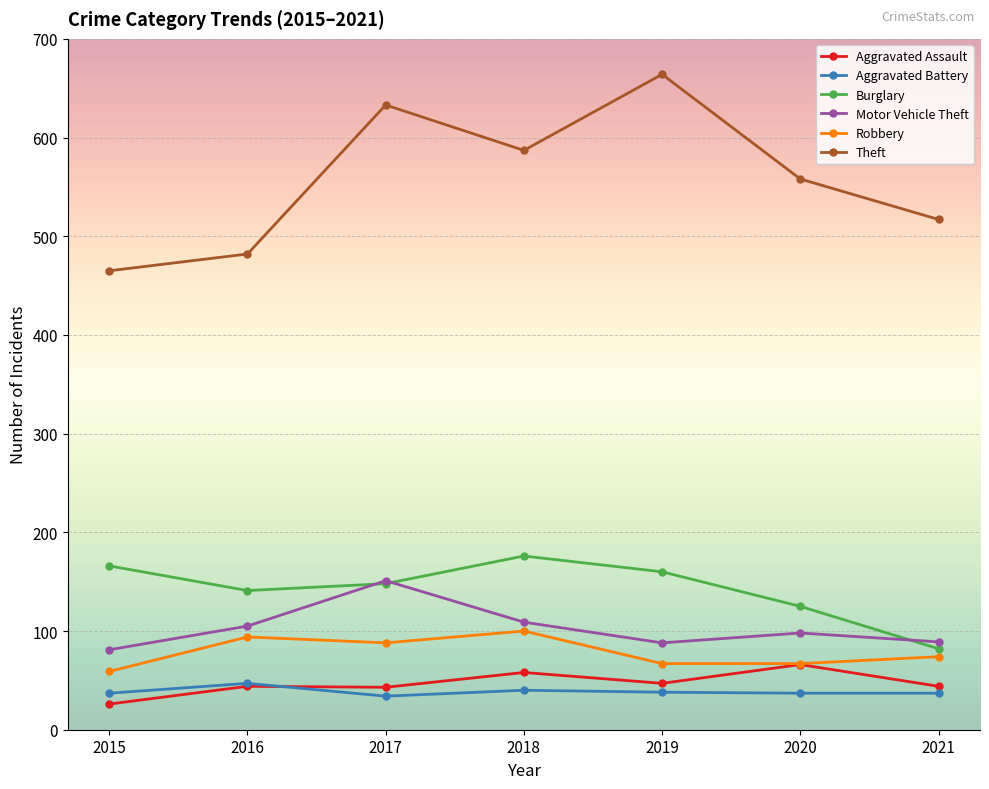

True or false: Motor Vehicle Theft has more than 2 interior local peaks.

False